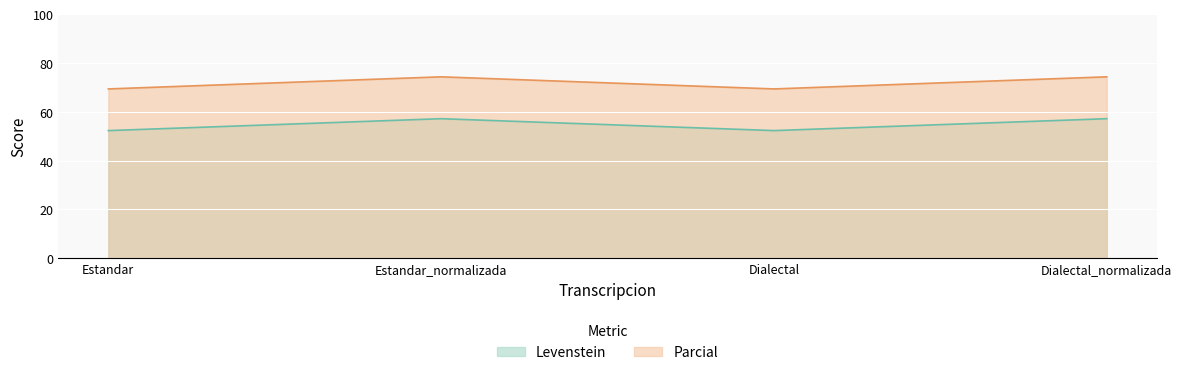

At how many categories does at least one series exceed 71?

2